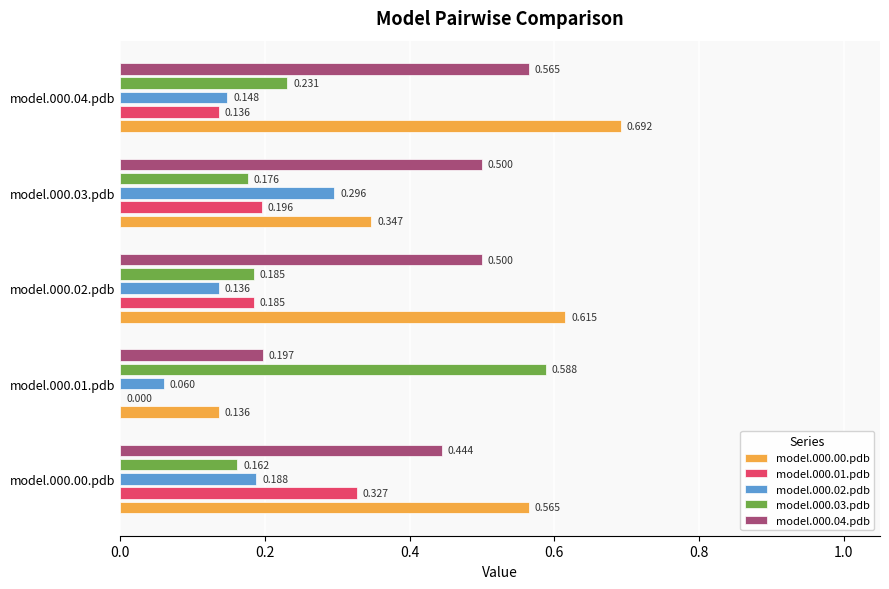

What are all the series names shown in the legend?

model.000.00.pdb, model.000.01.pdb, model.000.02.pdb, model.000.03.pdb, model.000.04.pdb